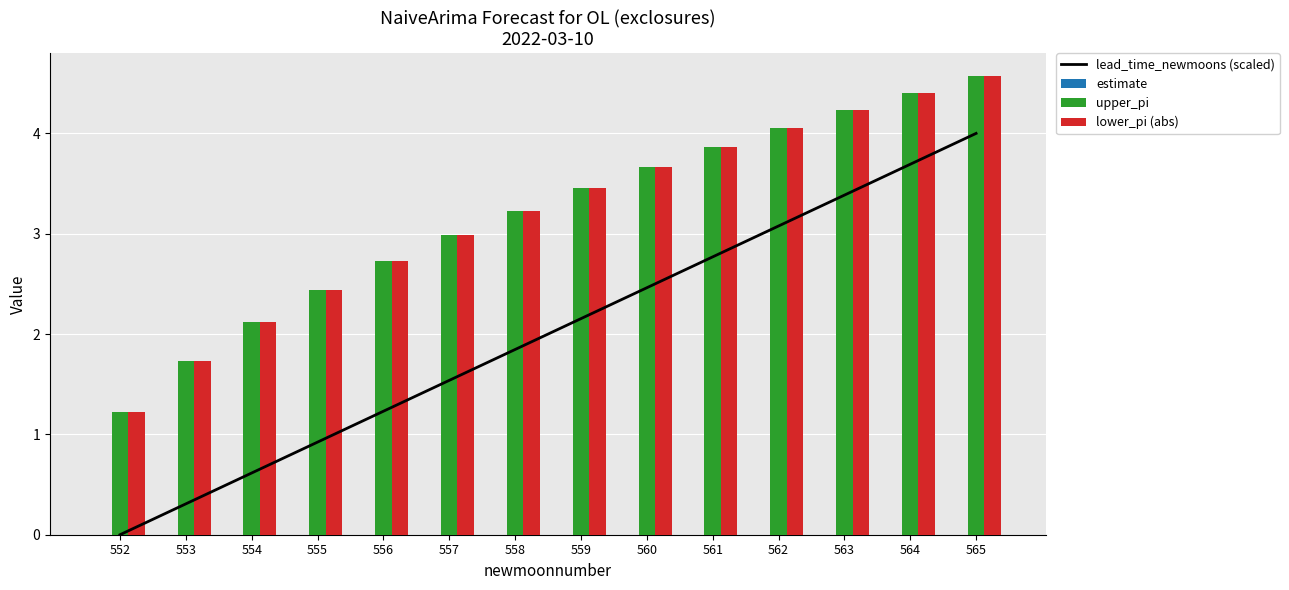

List the labels in order of estimate value, largest first.

552, 553, 554, 555, 556, 557, 558, 559, 560, 561, 562, 563, 564, 565